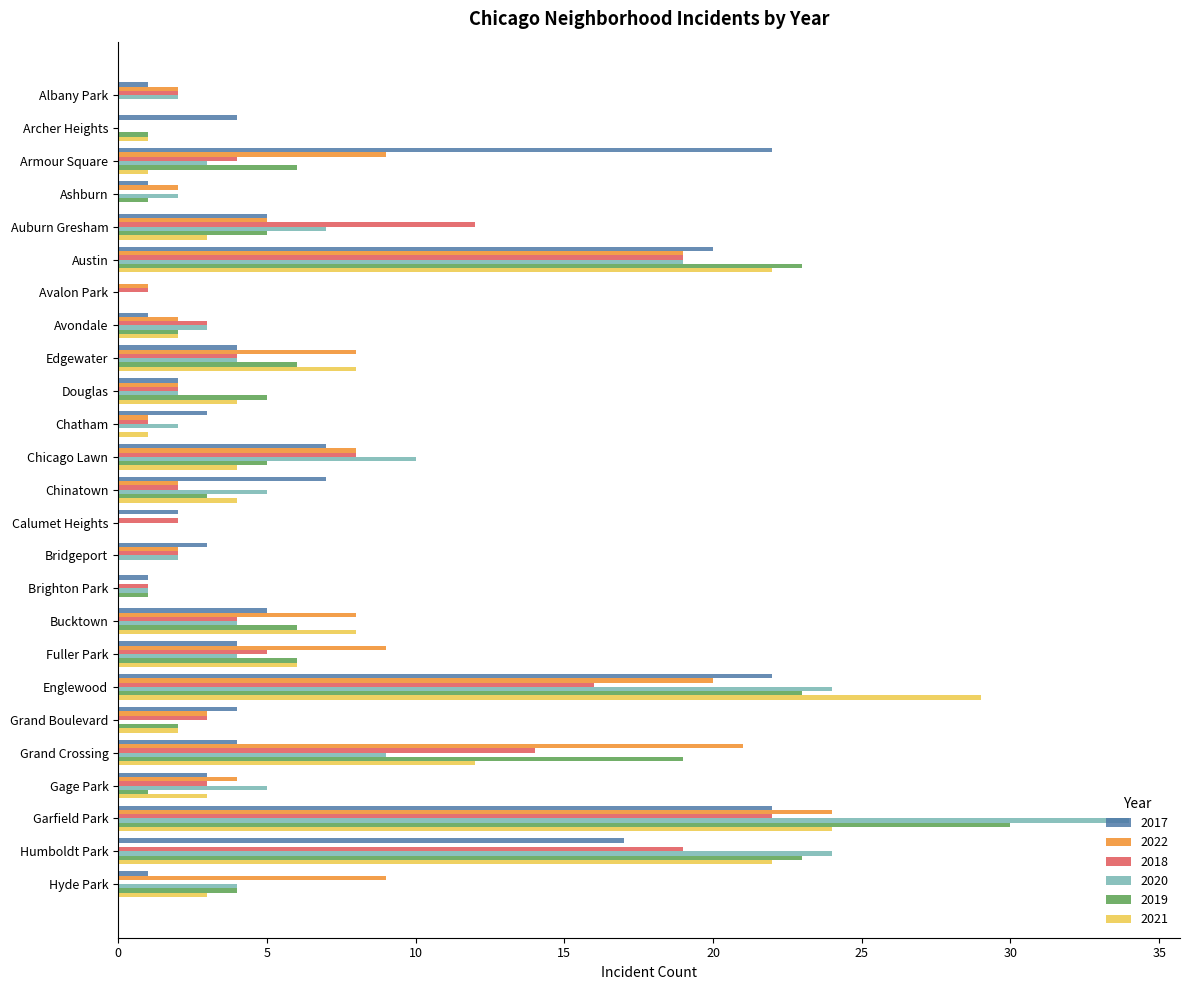

At which category is the sum across all series the highest?

Garfield Park